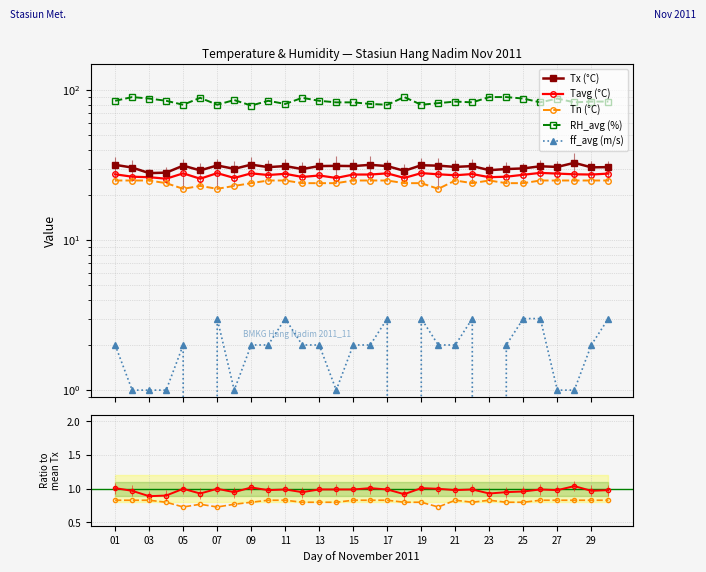

What is the sum of all ff_avg values?

55.0